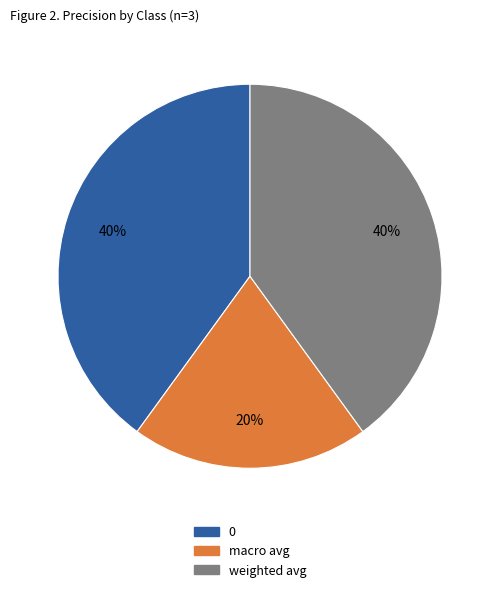

Which category has the smallest portion of the pie?

macro avg